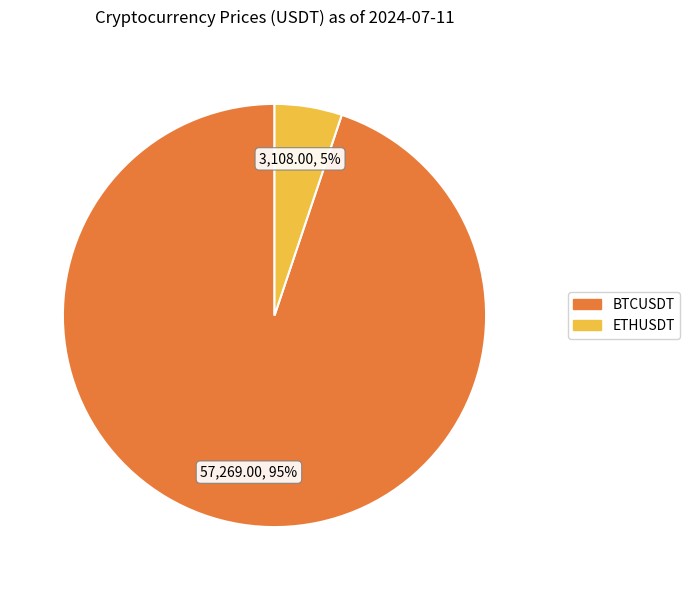

The BTCUSDT slice represents 99% of the pie. True or false?

False